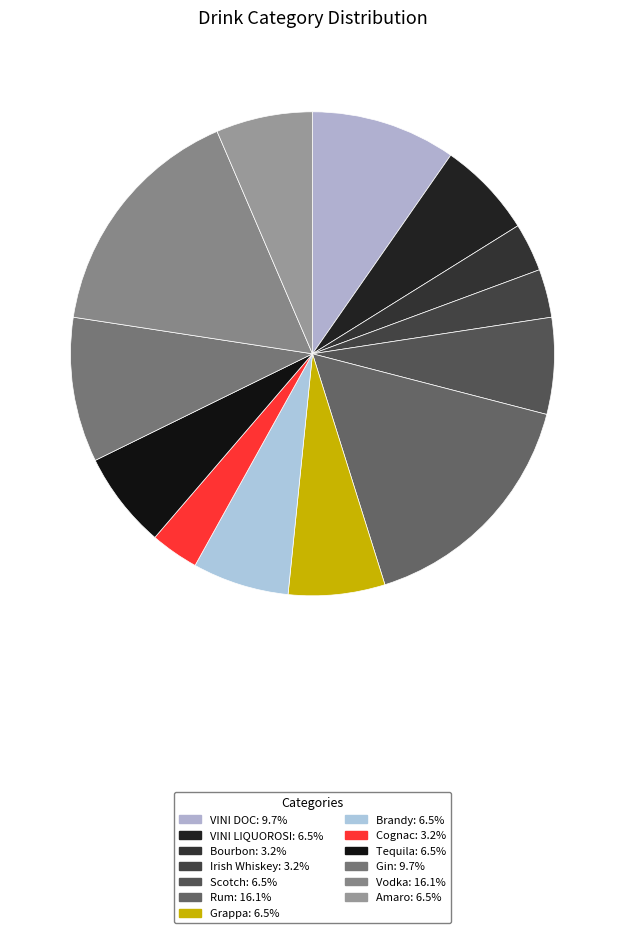

To the nearest percent, what is the difference between the largest and smallest slice percentages?

13%